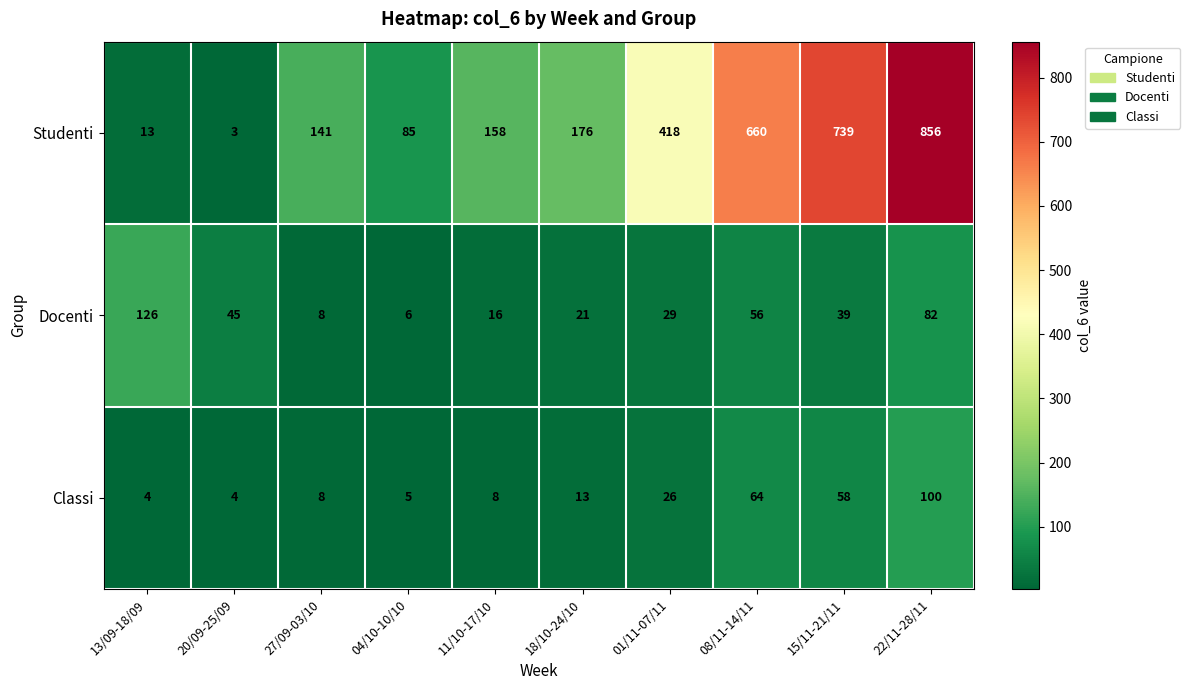

True or false: Docenti has a value of 2 at 27/09-03/10.

False